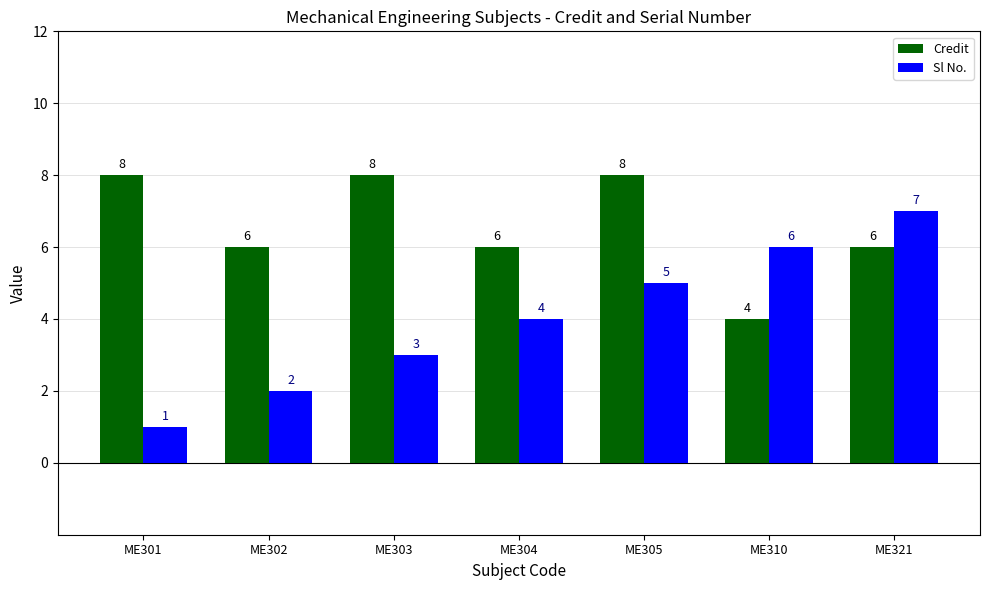

What is the approximate value of Credit at ME321?

6